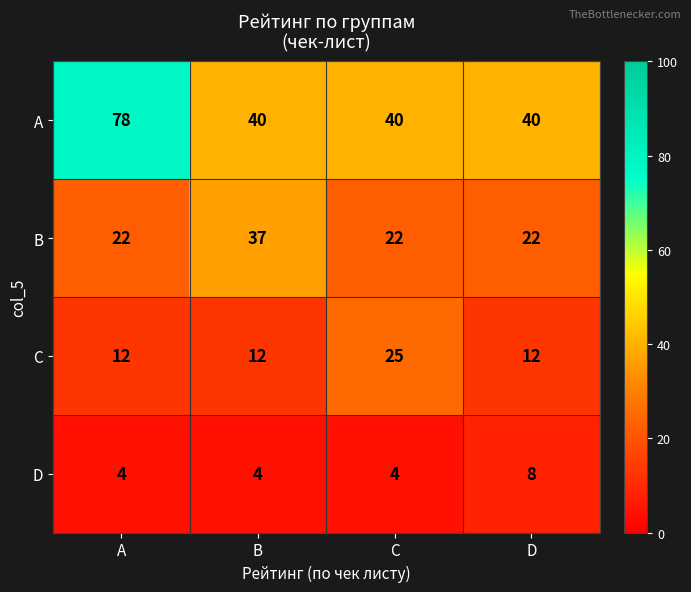

What is the maximum value for B?

37